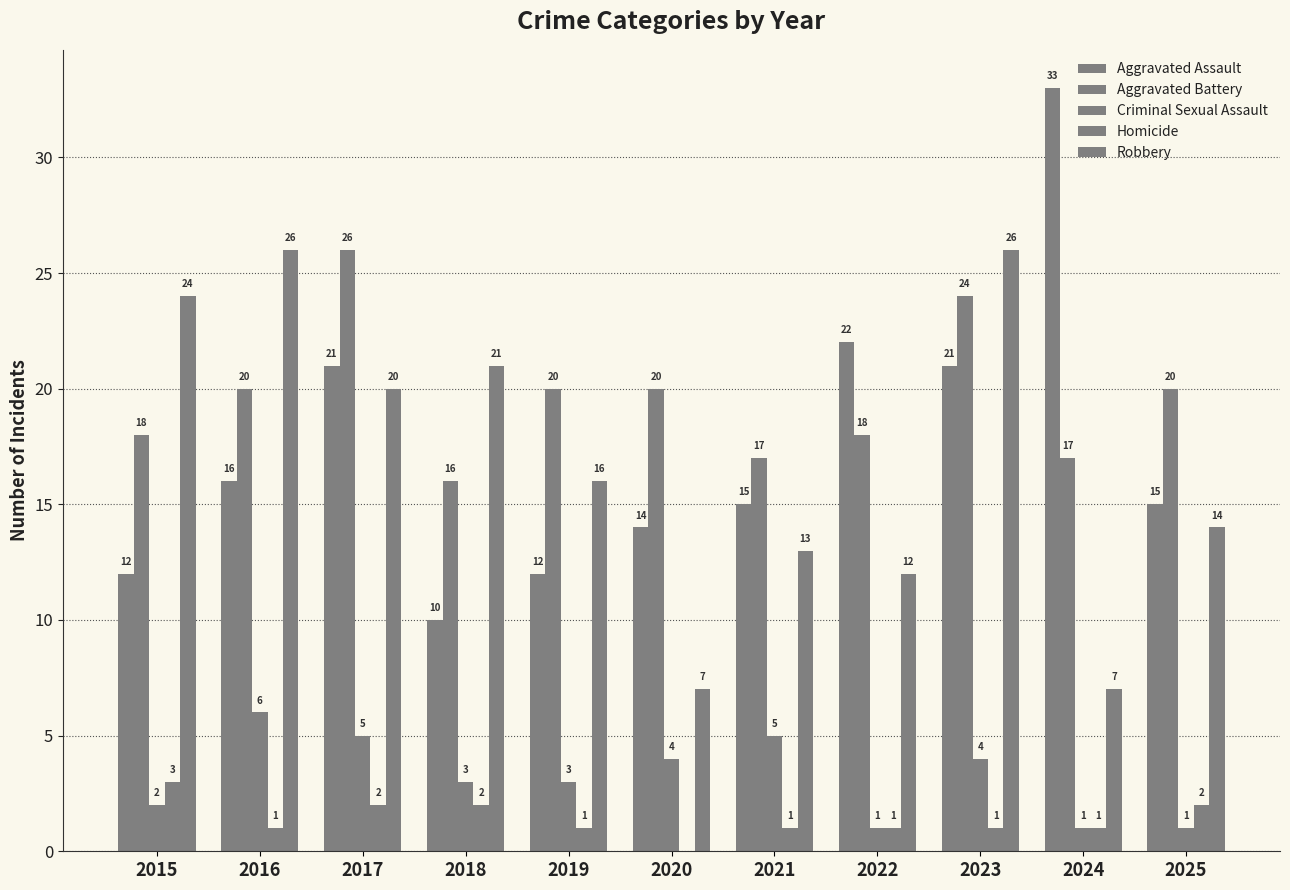

At which label does Criminal Sexual Assault first exceed 3?

2016